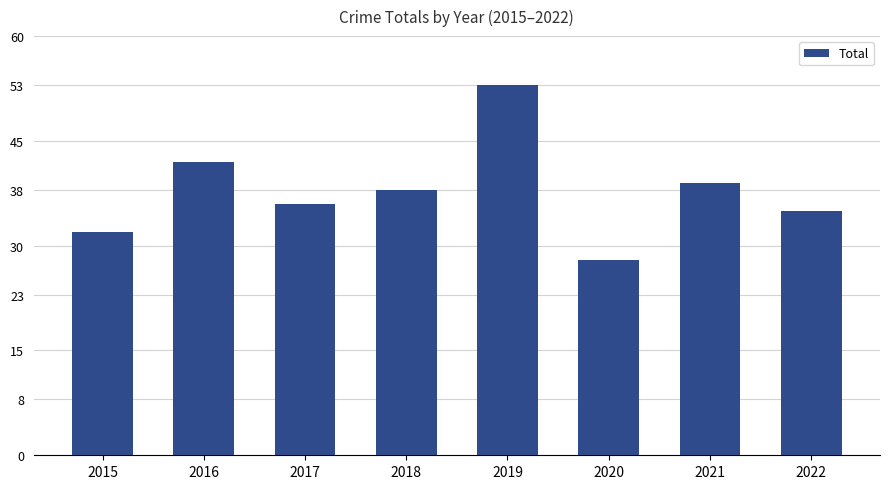

Reading left to right, list all the values displayed in this chart.

32	42	36	38	53	28	39	35